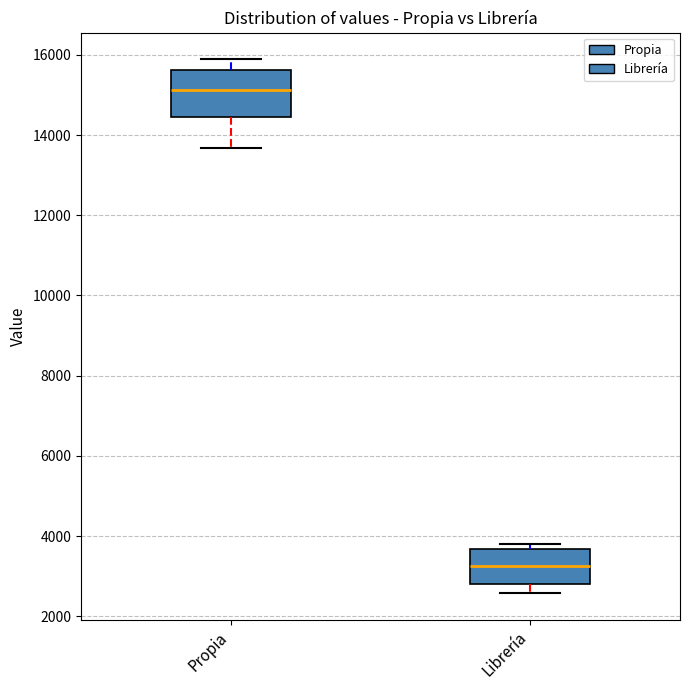

Reading left to right, read every box against the y-axis: the position of its median line, the range the box covers, and the ends of its whiskers. The values are not printed on the chart, so give them approximately, as read against the axis.

Propia: median 15200, box 14400 to 15600, whiskers 13600 to 15800
Librería: median 3200, box 2800 to 3600, whiskers 2600 to 3800